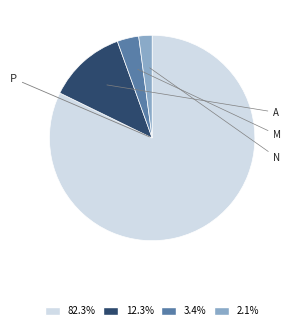

Is there any slice that represents more than half of the pie?

Yes